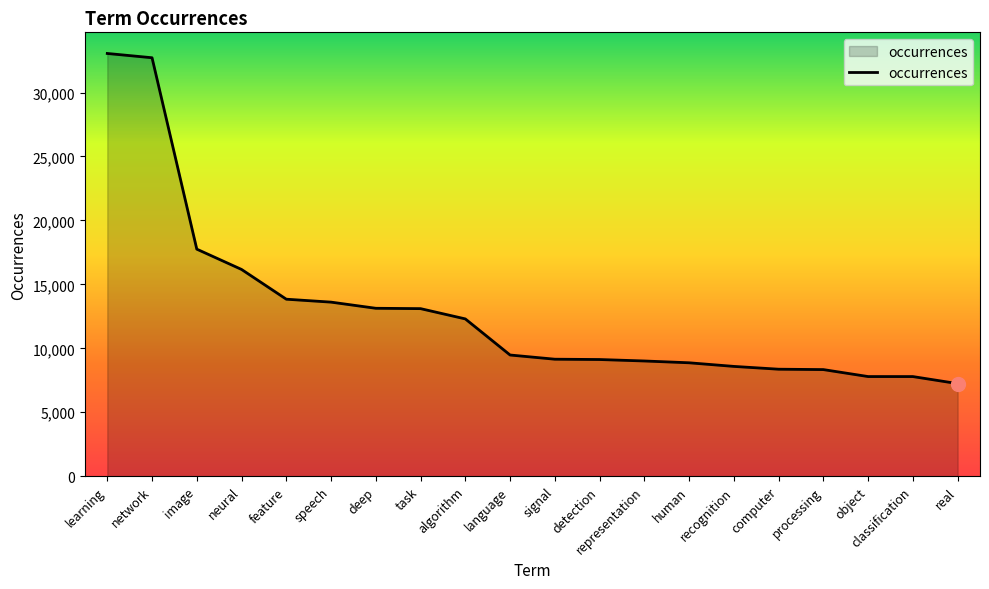

What is the difference between the second highest and minimum values?

25482